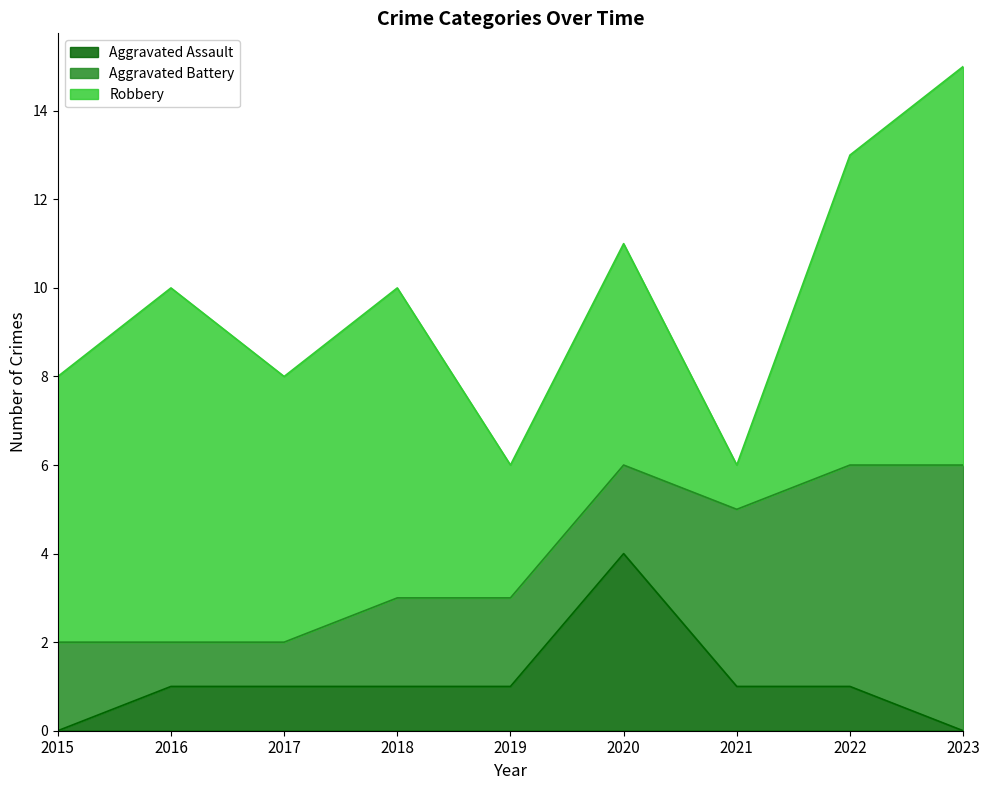

How many intersections are there between Aggravated Battery and Robbery?

2